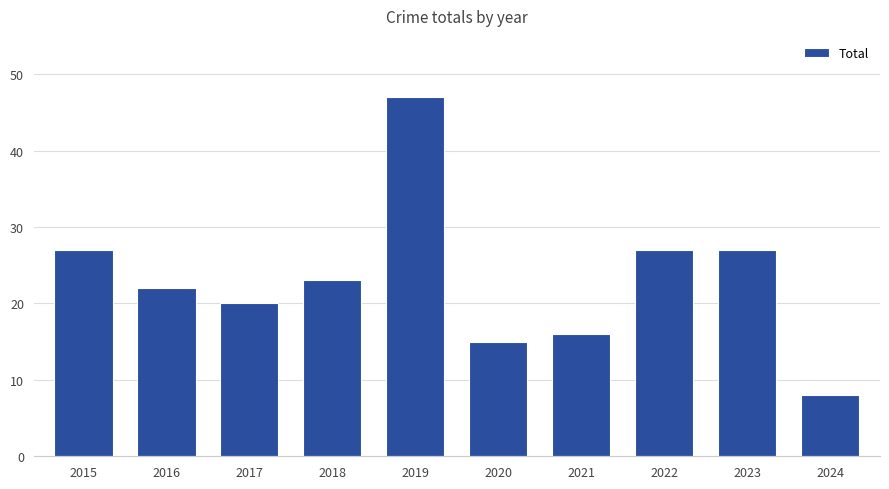

Reading left to right, what are all the values shown in this chart?

2015=27	2016=22	2017=20	2018=23	2019=47	2020=15	2021=16	2022=27	2023=27	2024=8